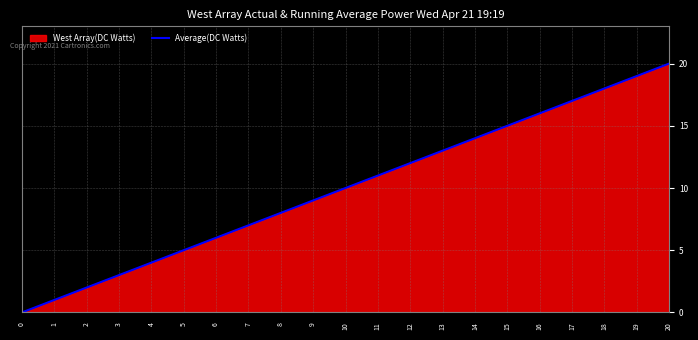

List the labels in order of value, smallest first.

0, 1, 2, 3, 4, 5, 6, 7, 8, 9, 10, 11, 12, 13, 14, 15, 16, 17, 18, 19, 20